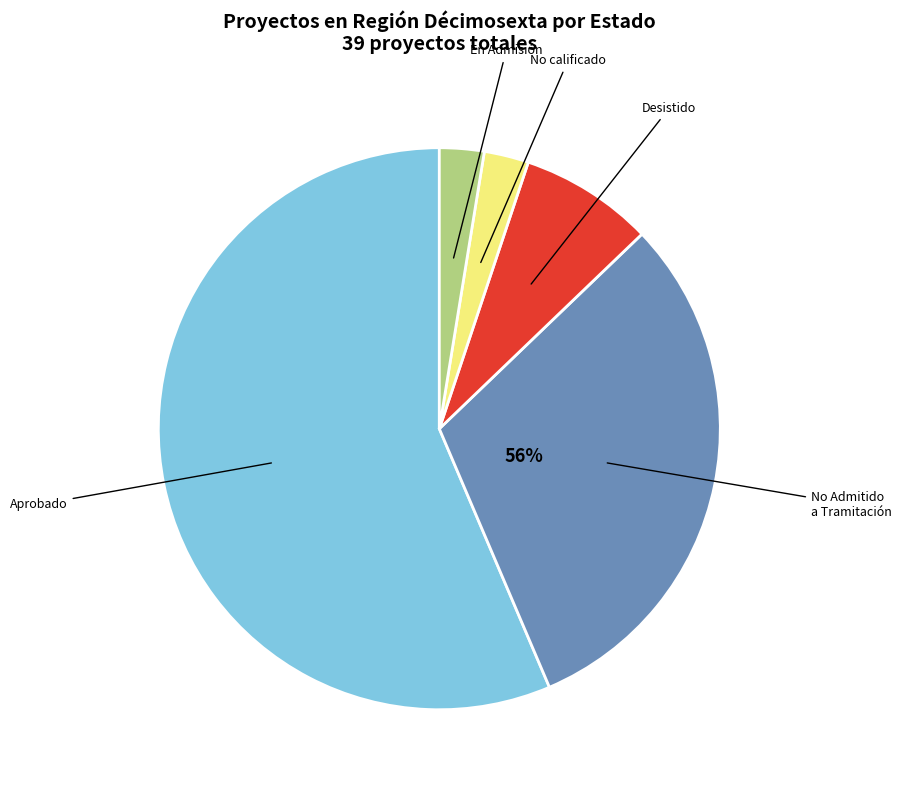

Does No Admitido a Tramitación represent more than half of the total?

No